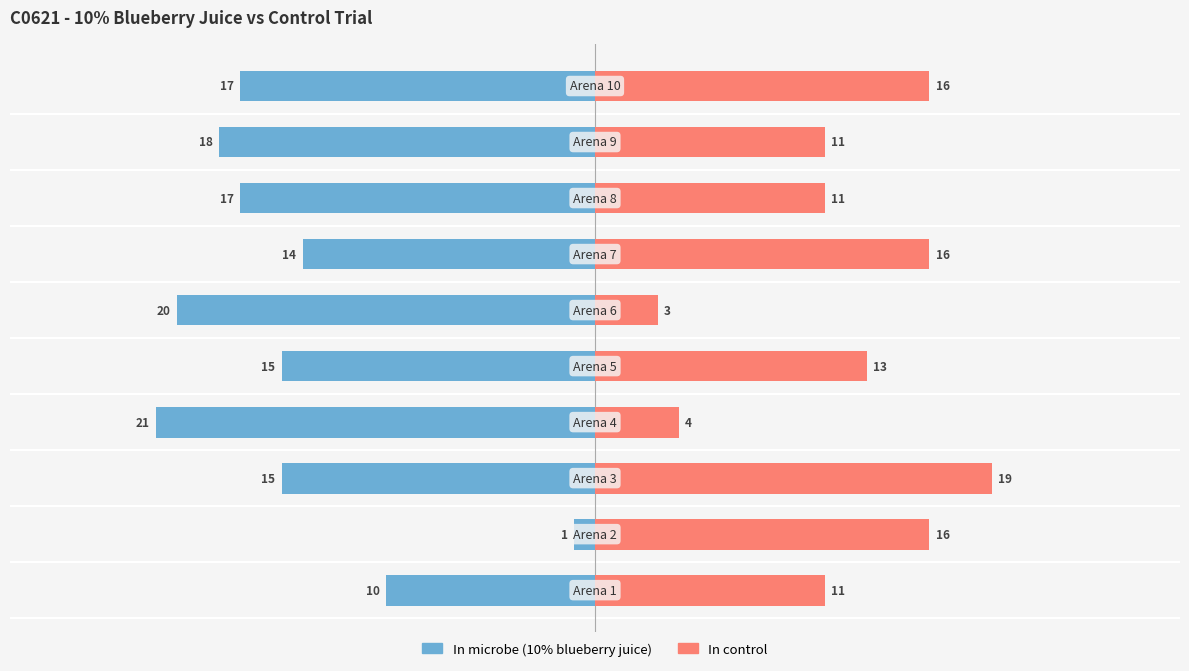

What are all the series names shown in the legend?

In microbe, In control